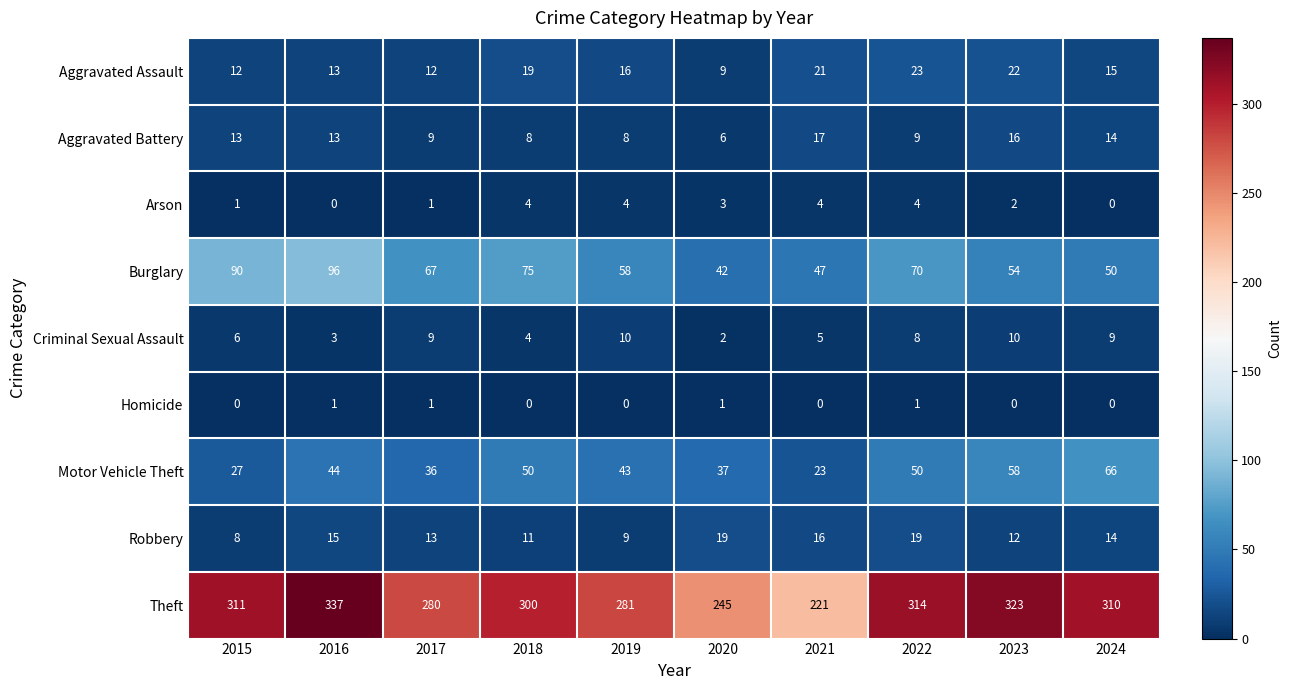

Is it true that Theft equals 281 at 2019?

True